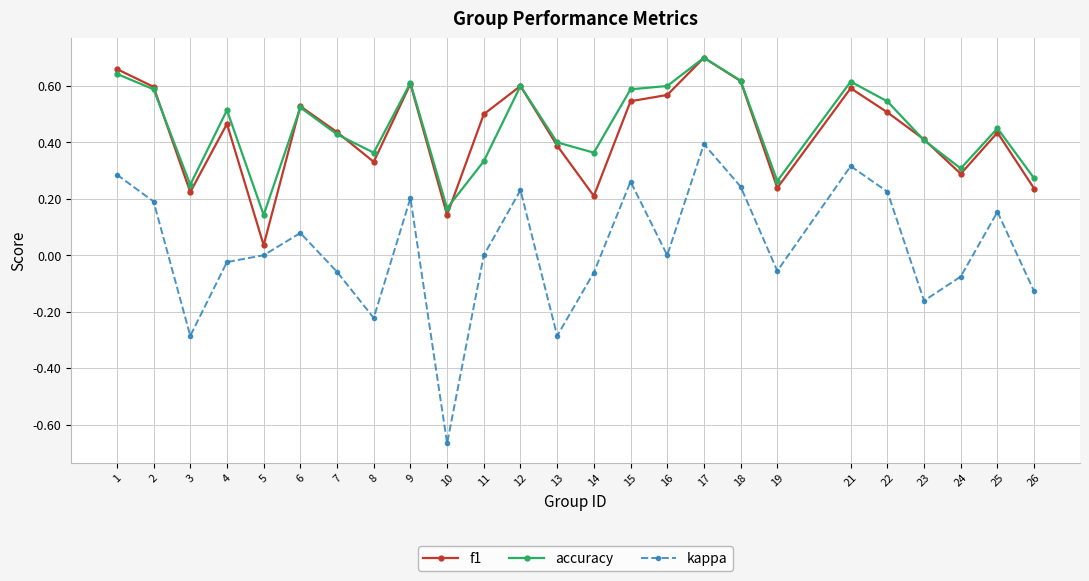

How many interior local valleys does the f1 series have?

7